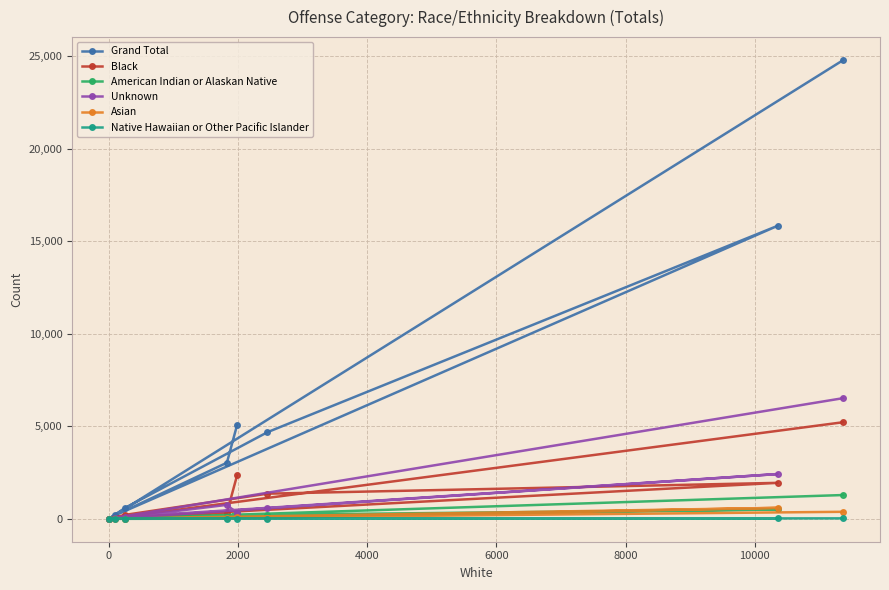

What is the maximum value for Grand Total?

24795